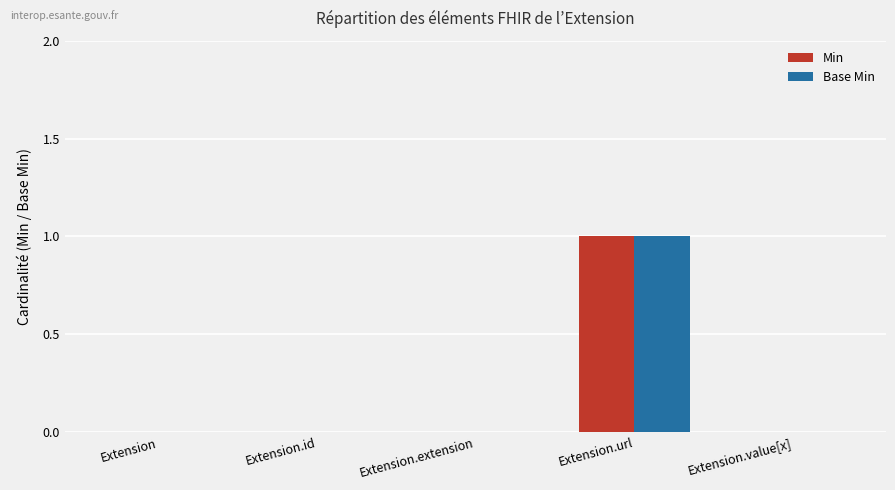

Reading left to right, what are all the values shown in this chart?

Min: 0	0	0	1	0
Base Min: 0	0	0	1	0